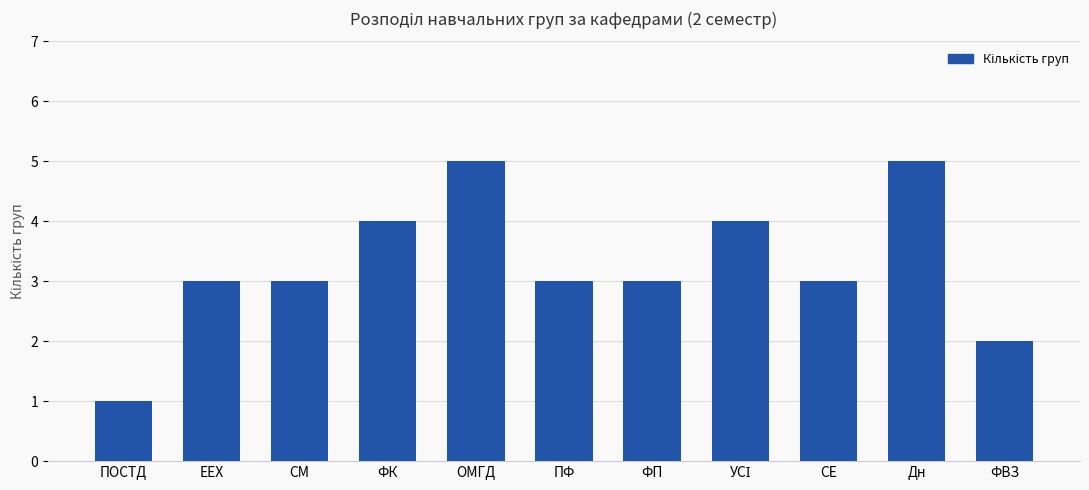

What is the average value?

3